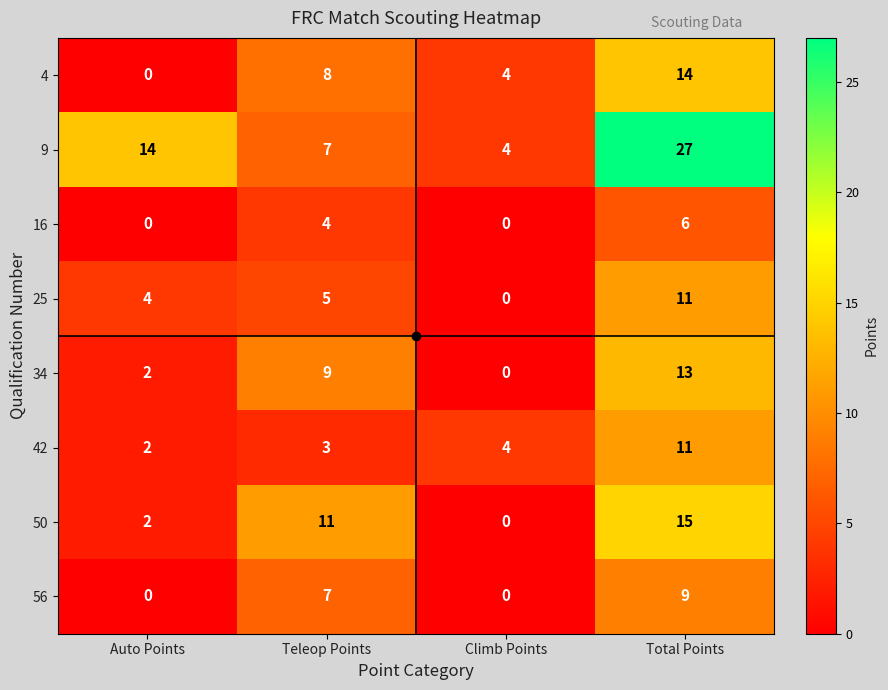

The 34 series shows 14 at Teleop Points. True or false?

False